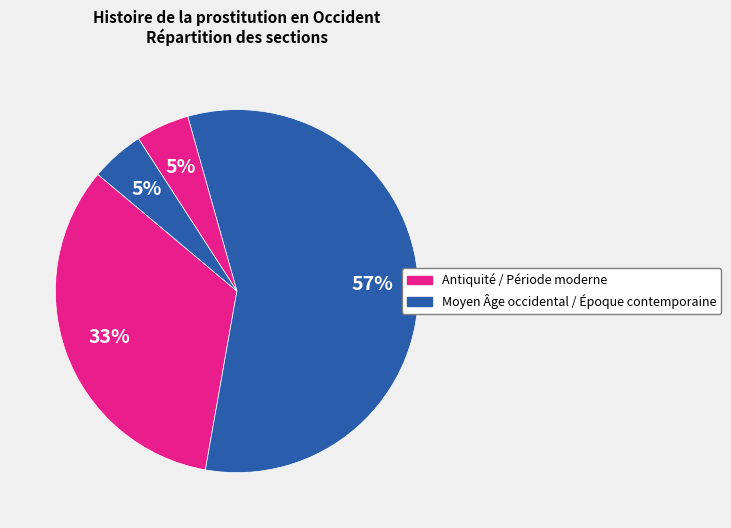

To the nearest percent, what is the average slice percentage?

25%